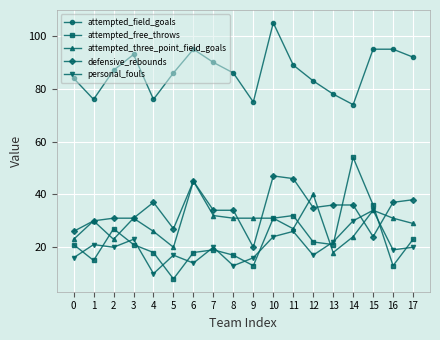

What is the difference between the maximum and minimum values in the attempted_three_point_field_goals series?

27